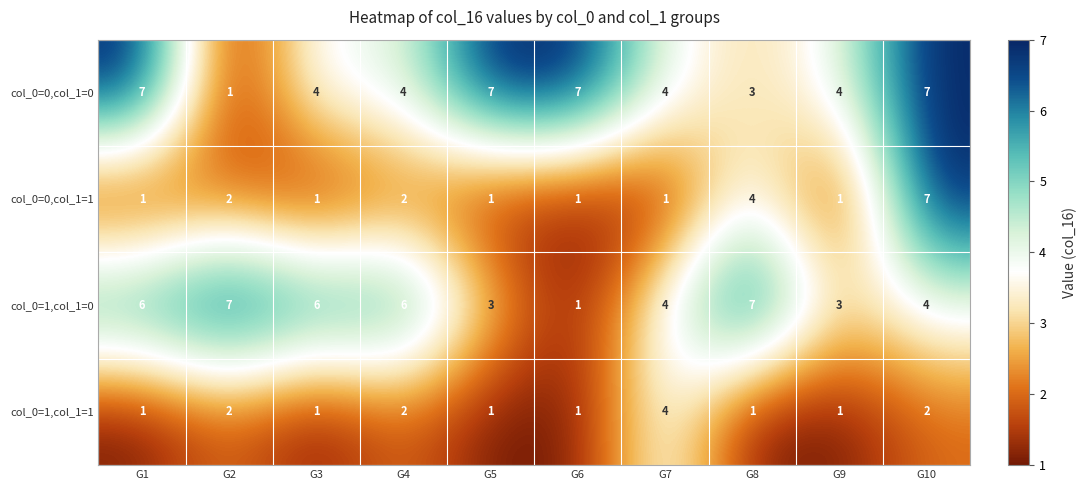

What is the maximum value shown in the chart?

7